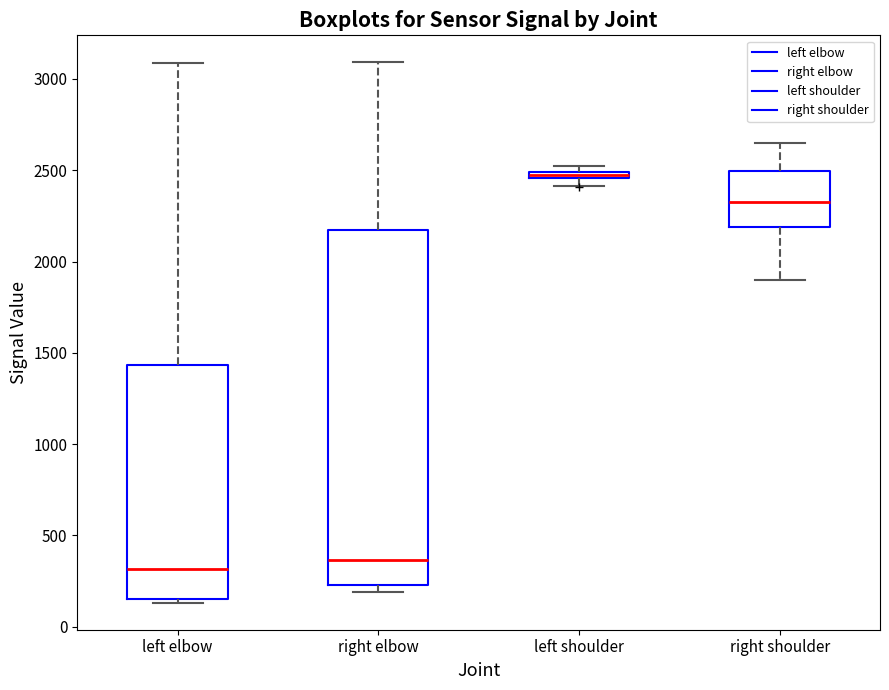

Where is the upper edge of the box for right elbow on the y-axis? The values are not printed on the chart, so give them approximately, as read against the axis.

2200